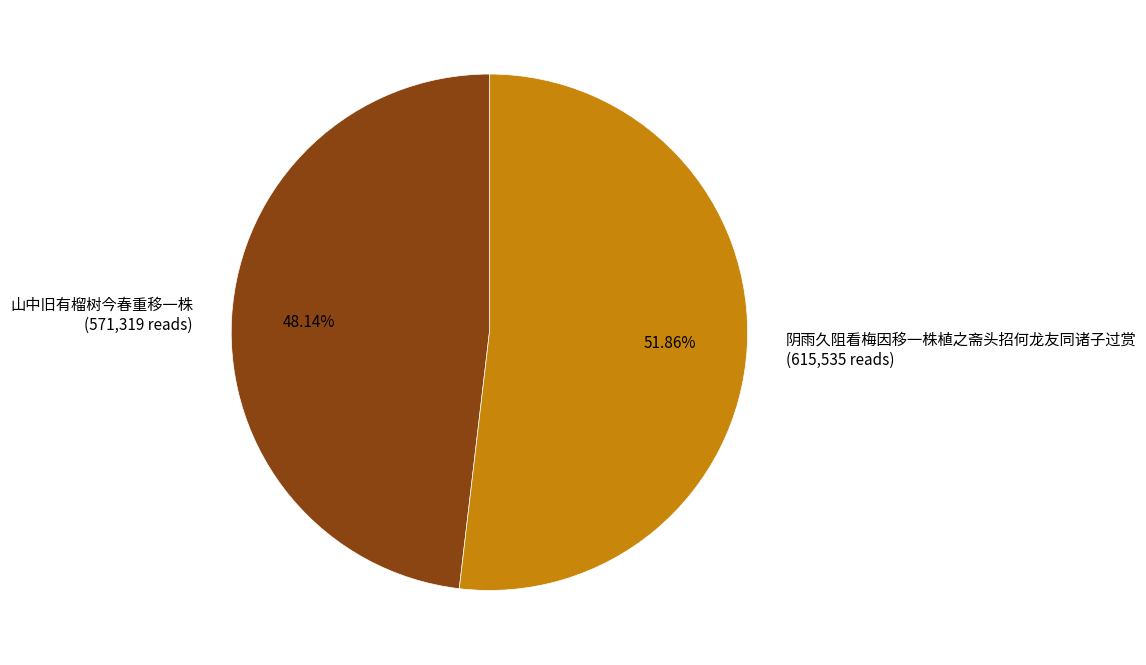

To the nearest percent, what percentage of the pie is 山中旧有榴树今春重移一株?

48%